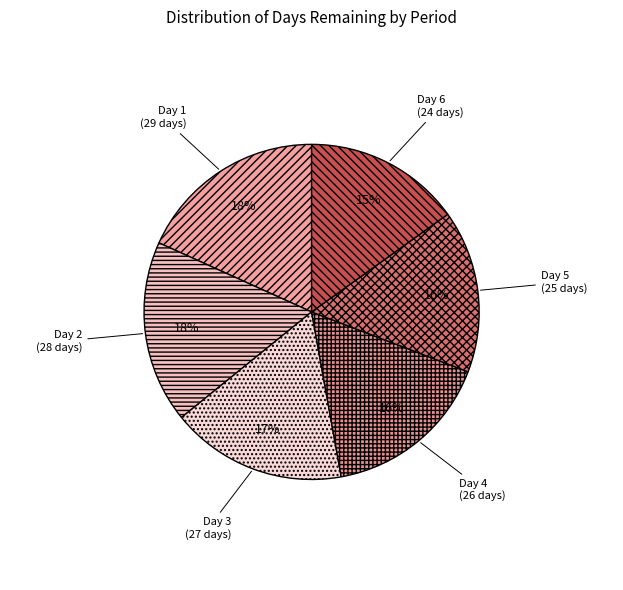

Count the number of slices in the pie.

6